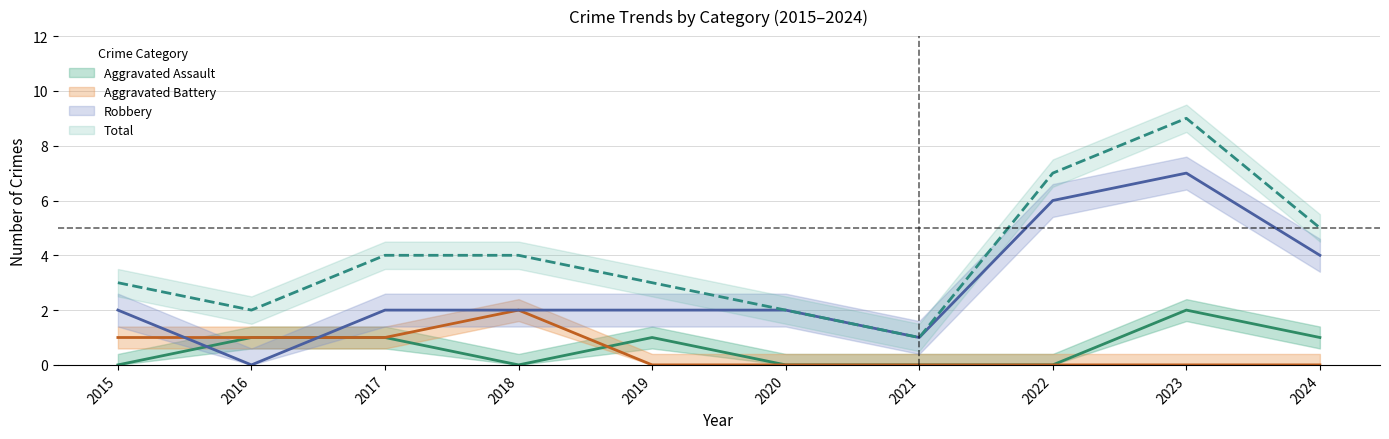

Count the Aggravated Battery values in the range 0 to 1.

9